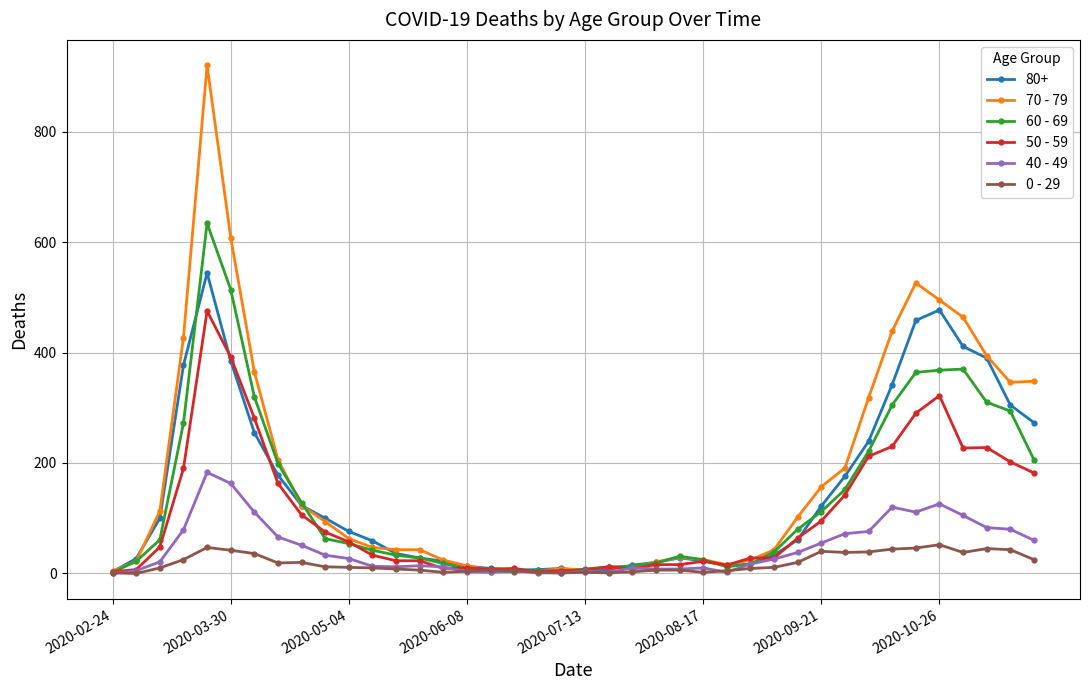

What is the greatest value displayed?

920